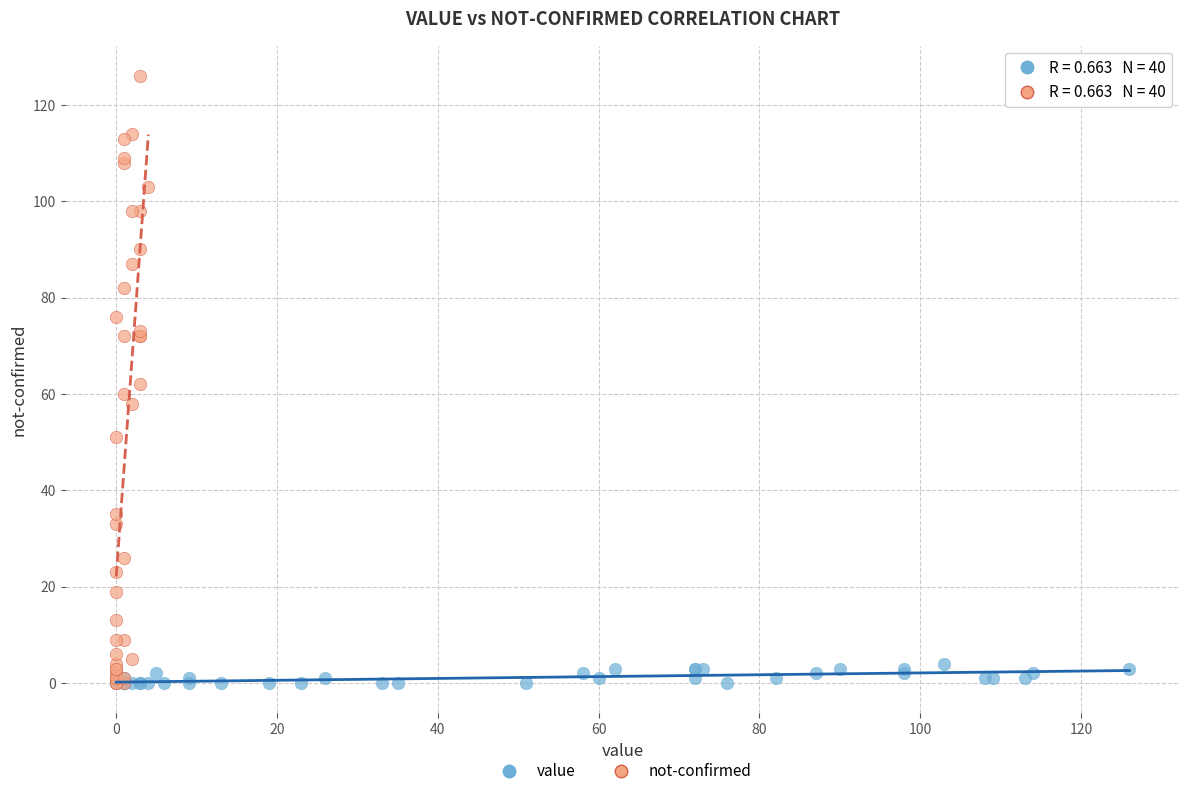

Which series reaches the maximum Y coordinate?

not-confirmed